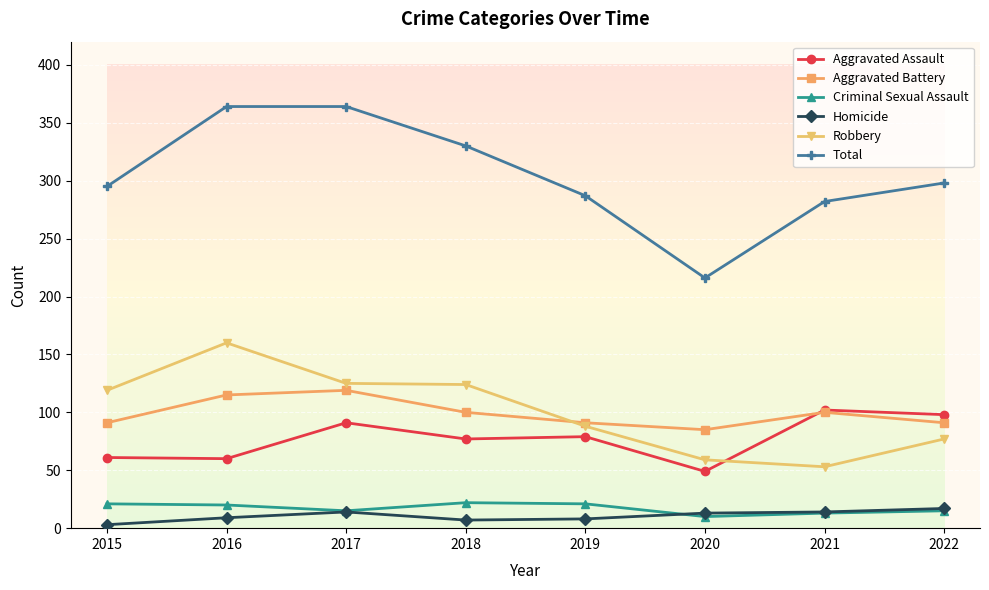

At 2015, list the series in order from smallest to largest.

Homicide, Criminal Sexual Assault, Aggravated Assault, Aggravated Battery, Robbery, Total